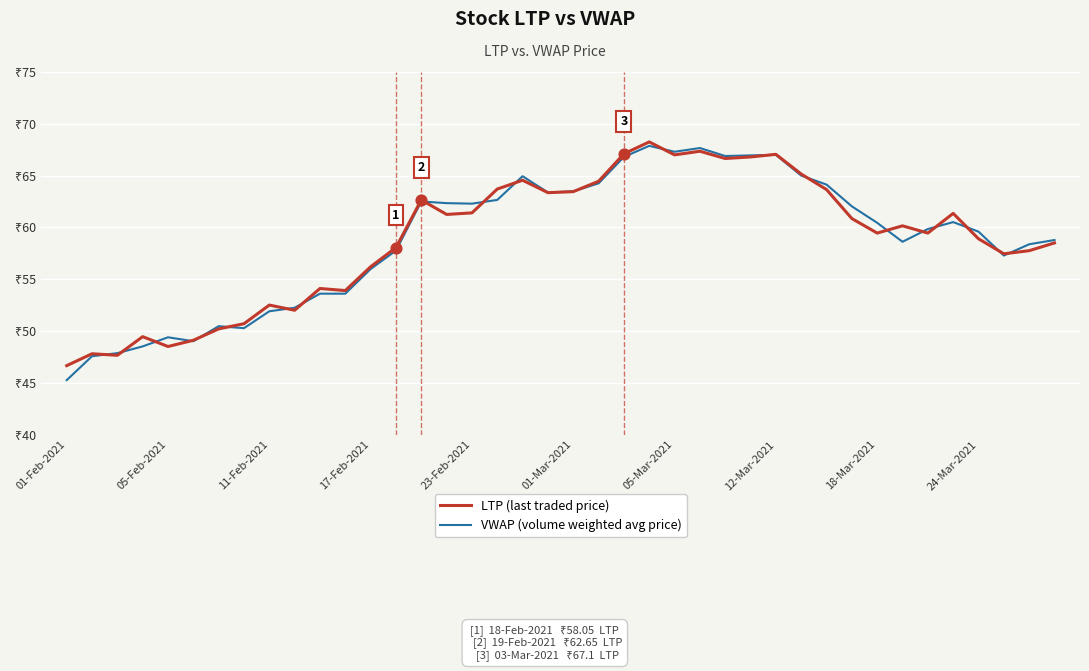

Which series has the largest total across all categories?

LTP (last traded price)